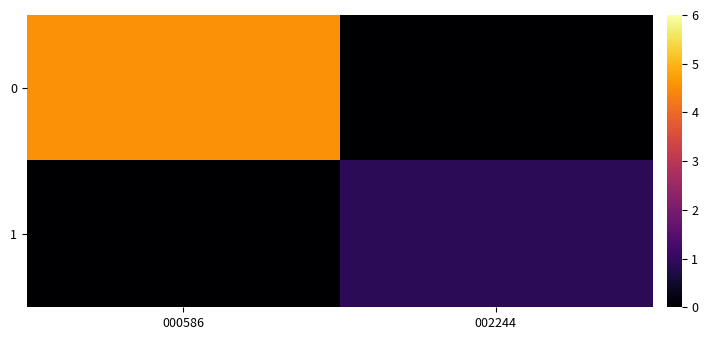

Reading left to right, what are all the values shown in this chart?

0: 000586=4.5	002244=0.0
1: 000586=0.0	002244=0.9